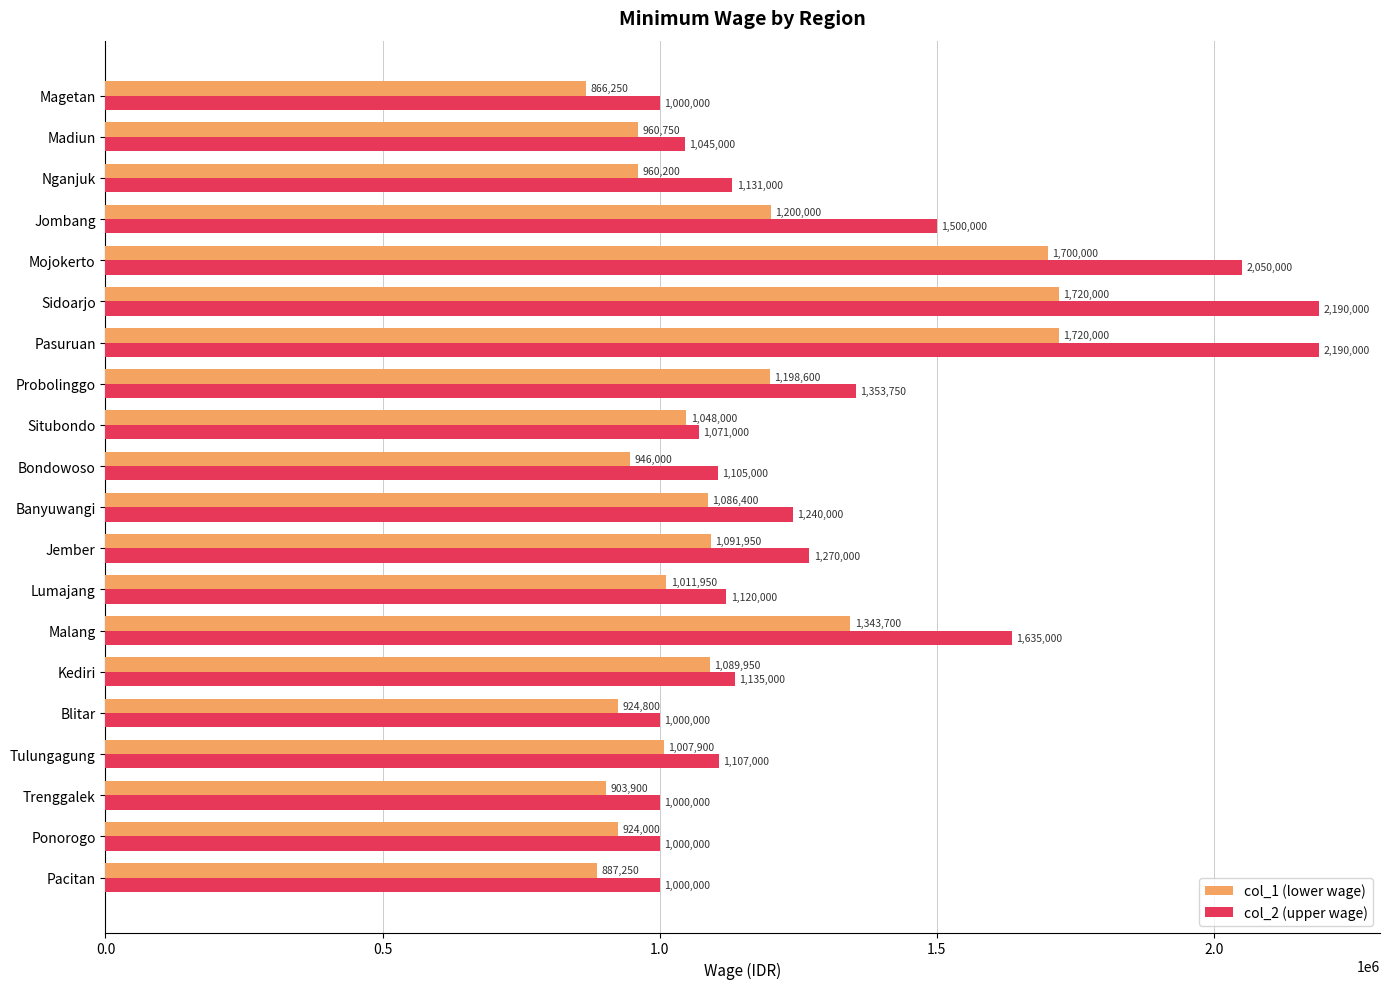

At which category does the chart reach its minimum across all series?

Magetan